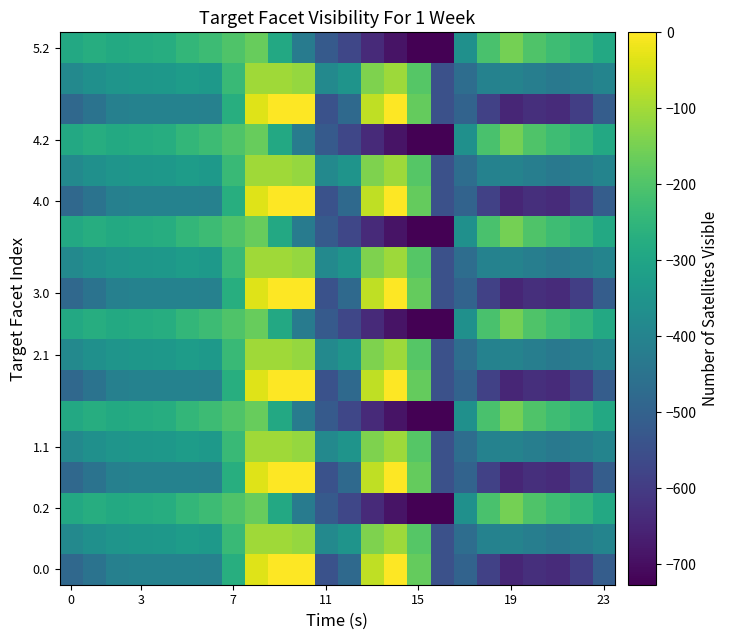

Which label corresponds to the smallest value in the chart?

16